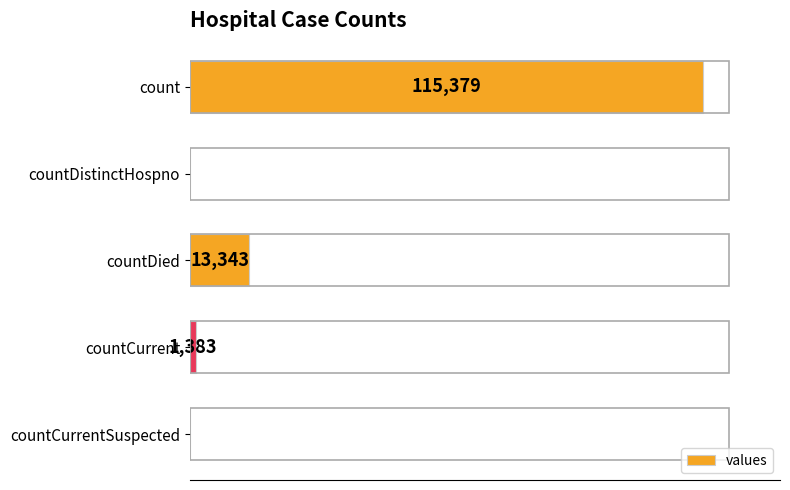

Where is the data nearest to the value 57689?

countDied